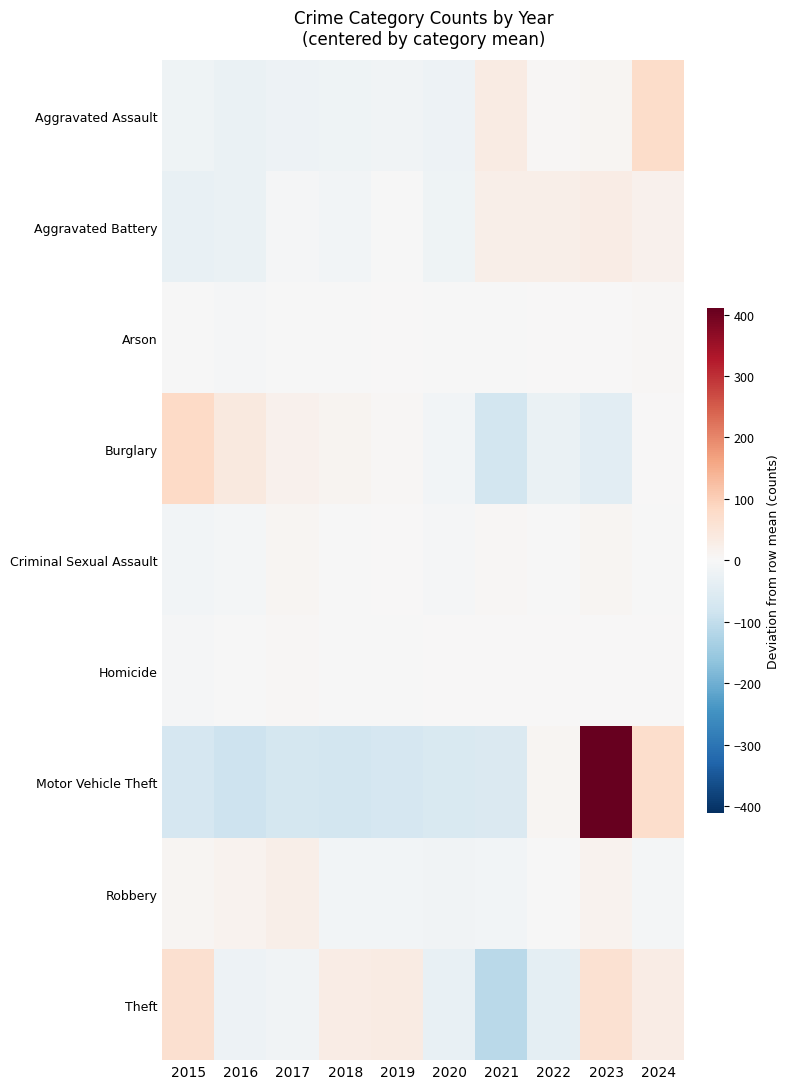

Rank the series at 2023 from highest to lowest value.

Motor Vehicle Theft, Theft, Aggravated Battery, Robbery, Criminal Sexual Assault, Aggravated Assault, Homicide, Arson, Burglary